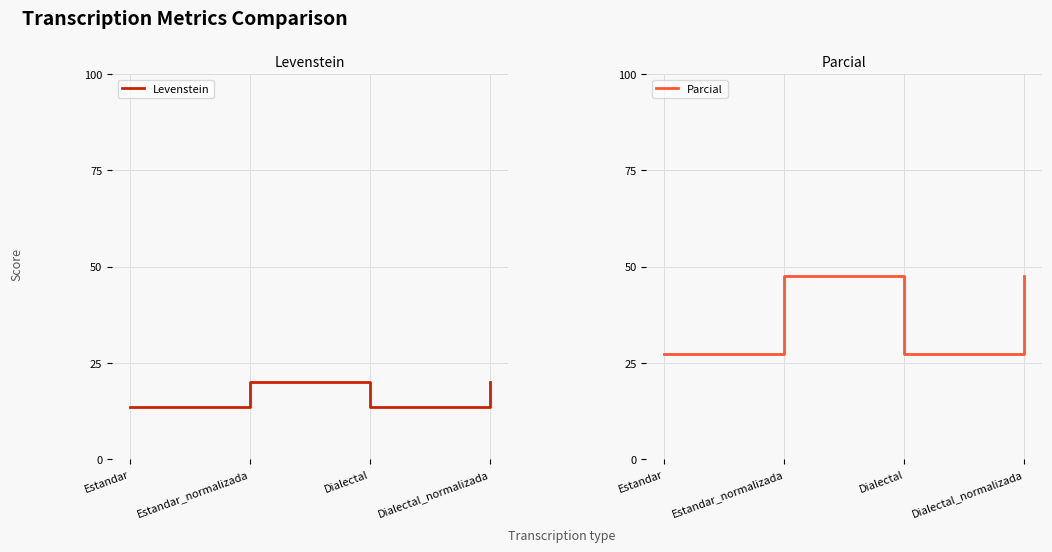

What is the difference between the second highest and second lowest values in the Parcial series?

20.3